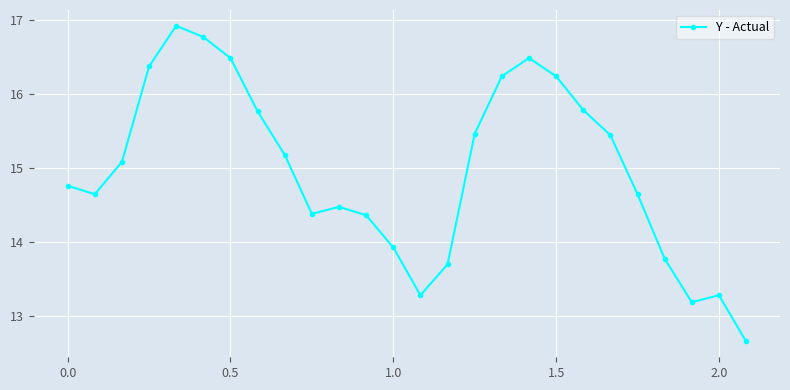

What is the value of the 20th point from the left?

15.8